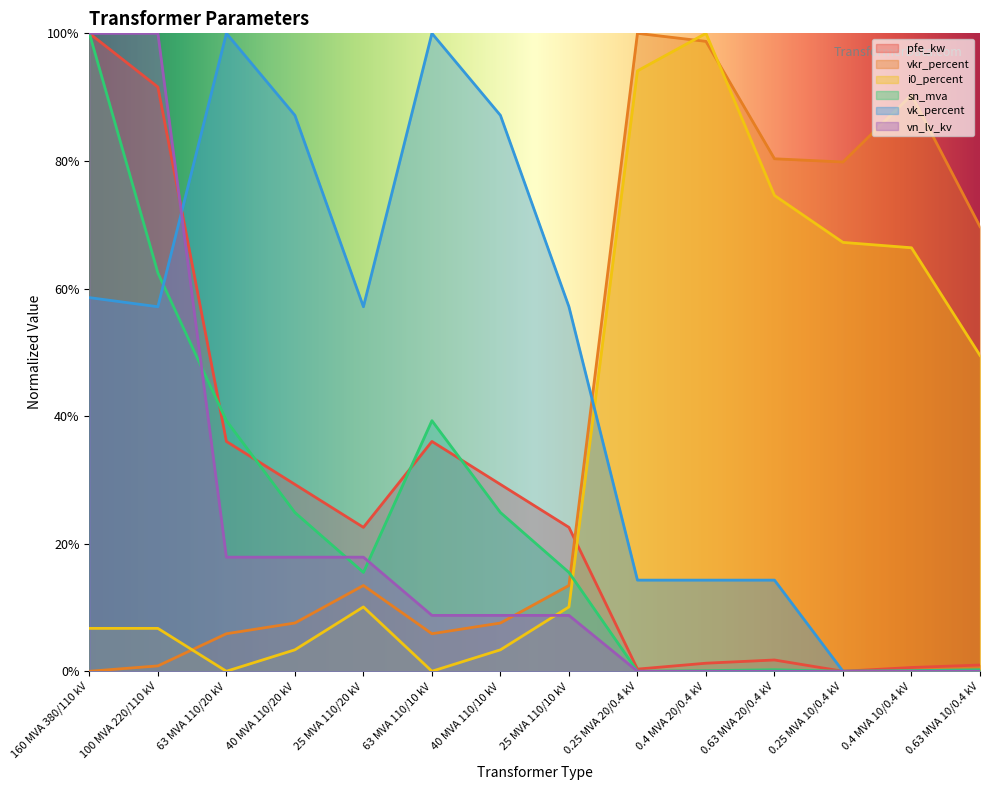

How many lines are shown in the chart?

6